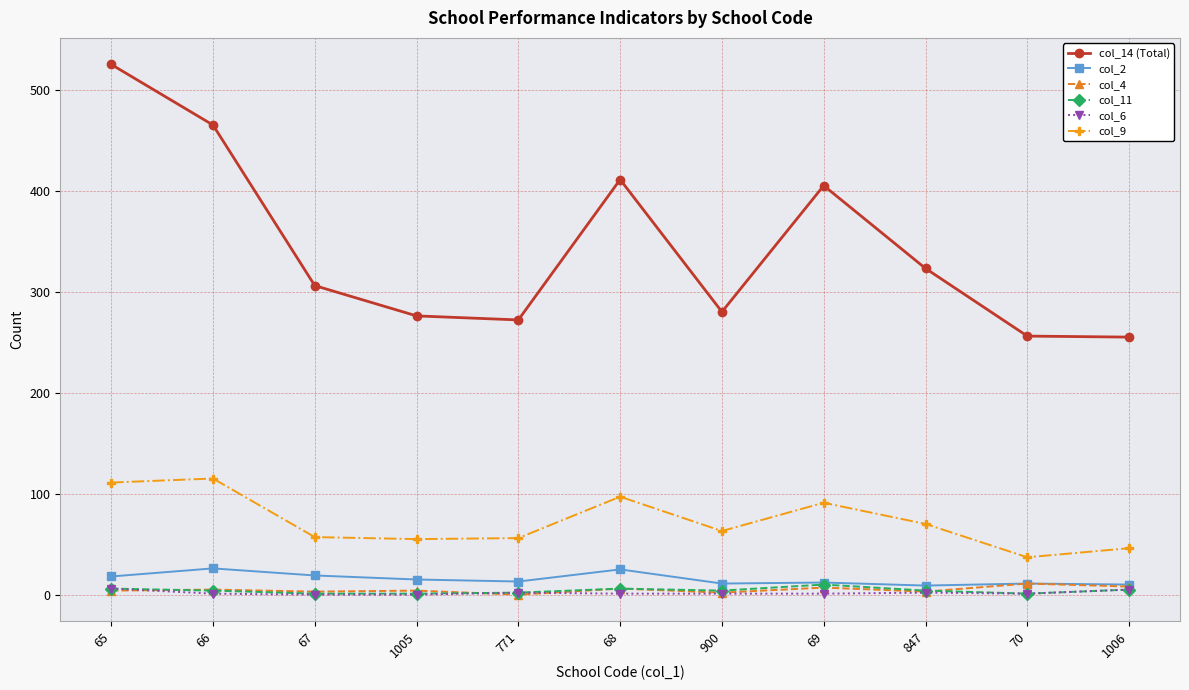

What is the difference between the maximum and minimum values in the col_2 series?

17